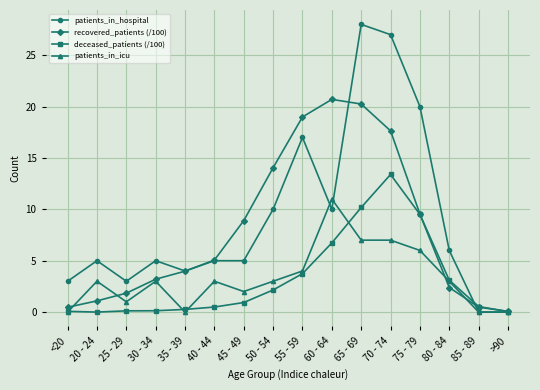

How many data points in recovered_patients (/100) are less than 5?

8